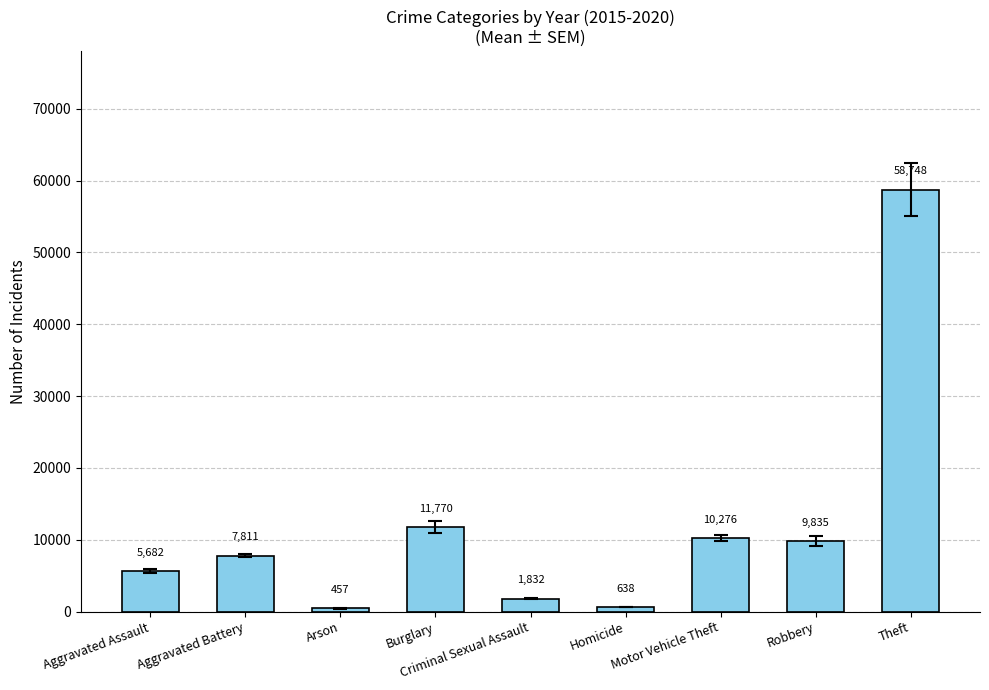

Where is the data nearest to the value 29602?

Burglary